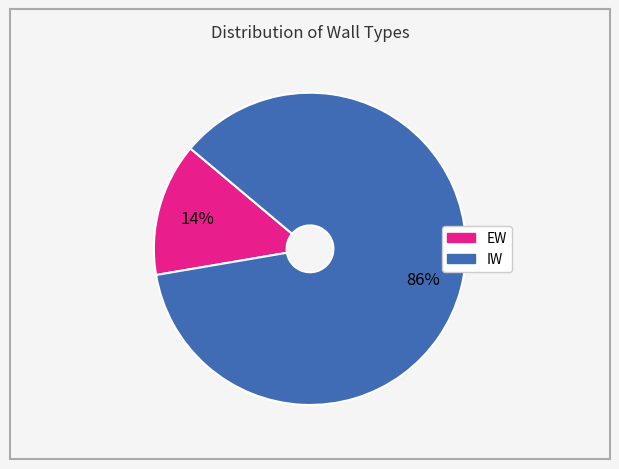

Rank the categories by value from lowest to highest.

EW, IW